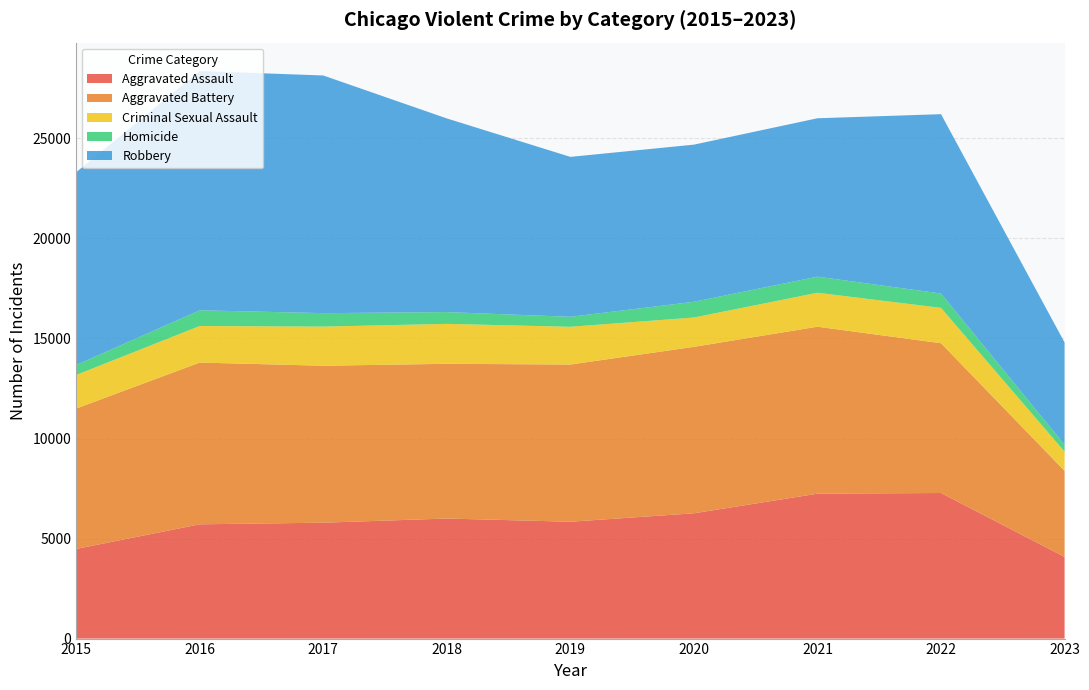

Reading left to right, what are all the values shown in this chart?

Aggravated Assault: 4480	5712	5793	6001	5841	6263	7243	7277	4082
Aggravated Battery: 7018	8085	7845	7734	7857	8319	8346	7486	4303
Criminal Sexual Assault: 1679	1827	1957	1996	1888	1466	1698	1767	961
Homicide: 496	786	672	589	498	787	804	718	340
Robbery: 9638	11960	11880	9680	7994	7855	7917	8965	5117